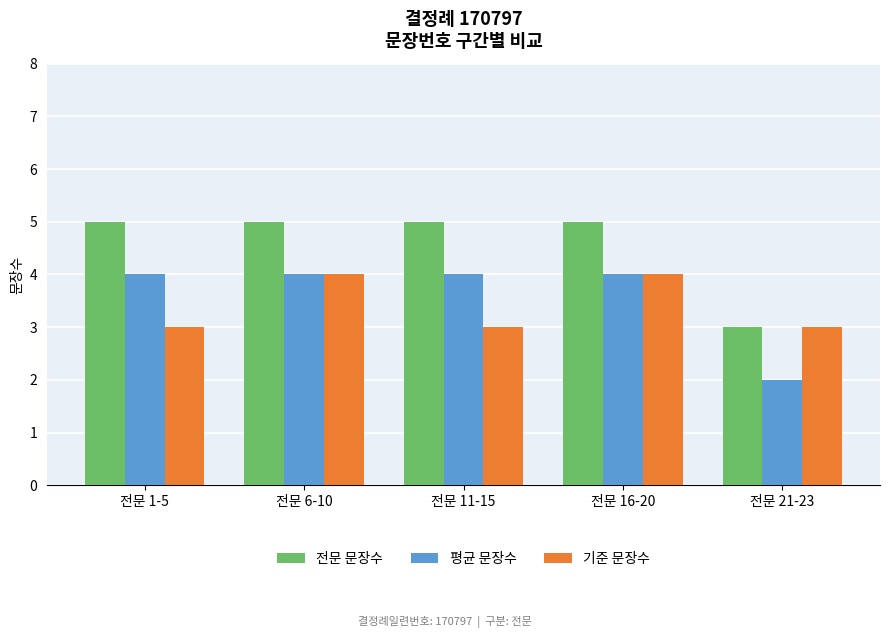

What position from the right is 전문 1-5?

5